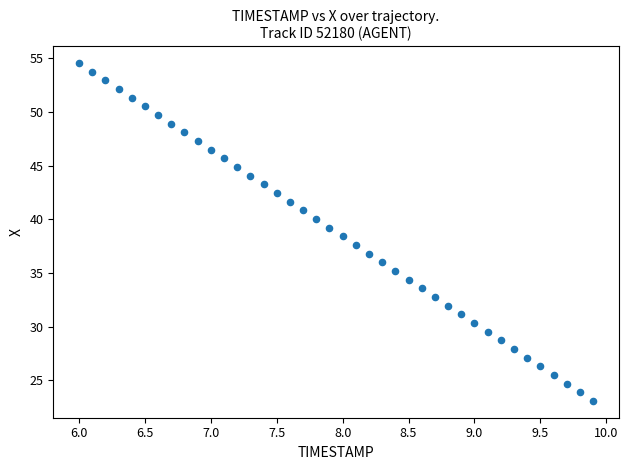

What is the range of X values (max minus min)?

3.9